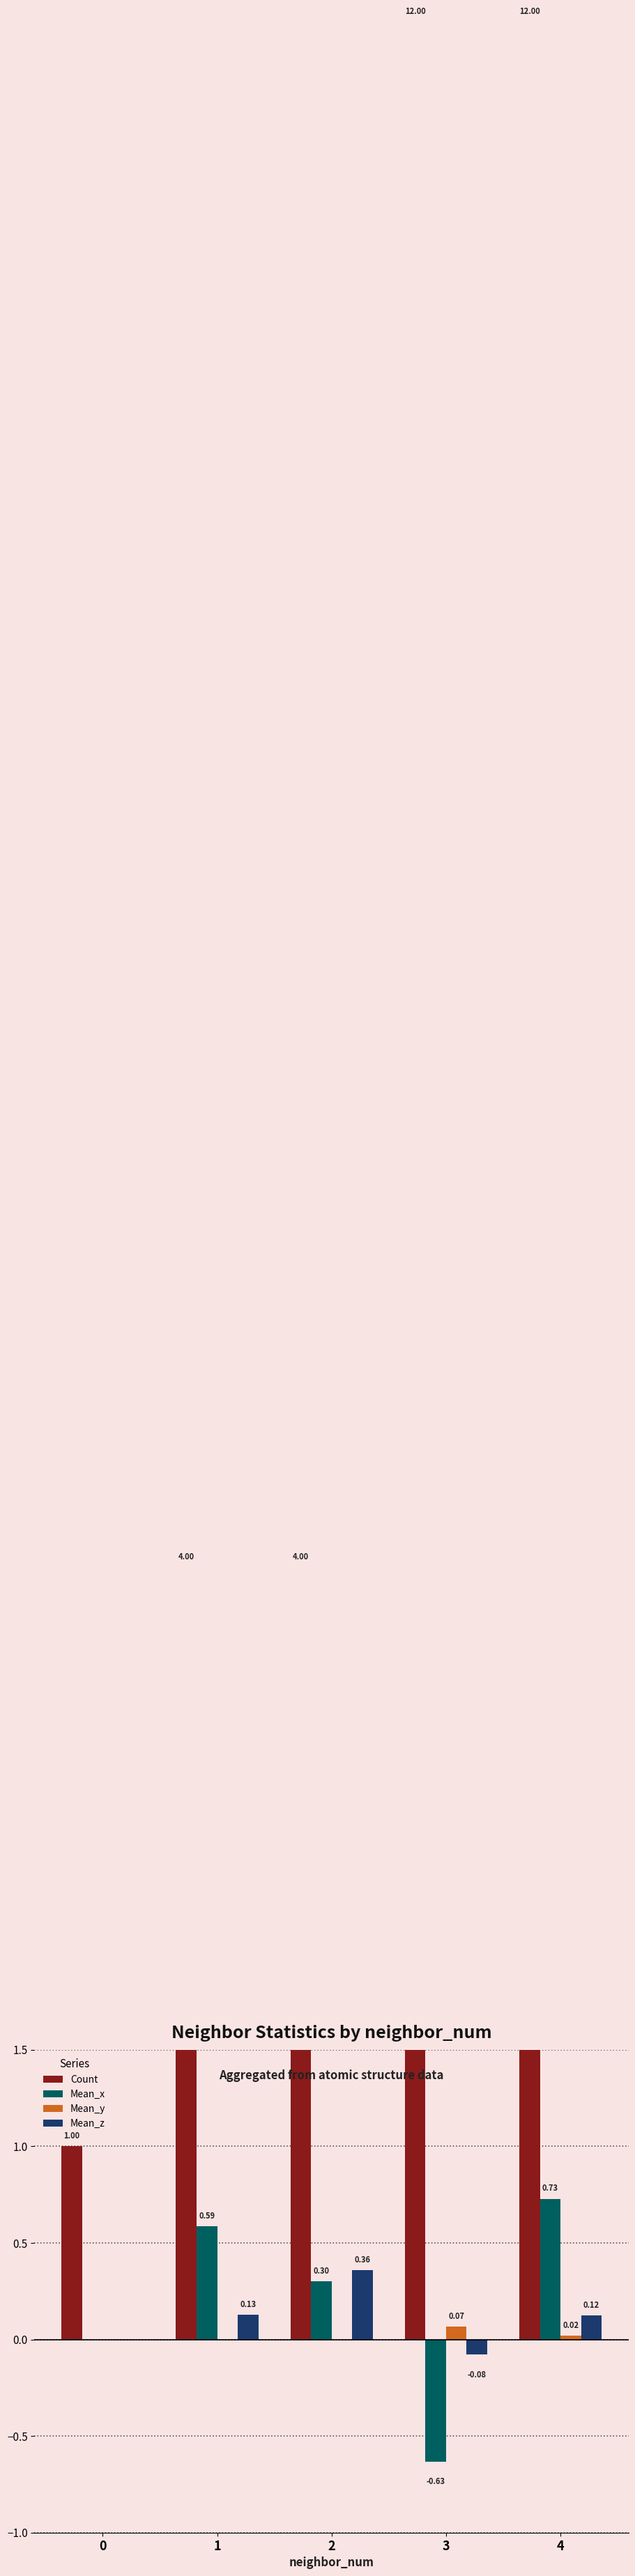

At how many categories does at least one series exceed 5?

2